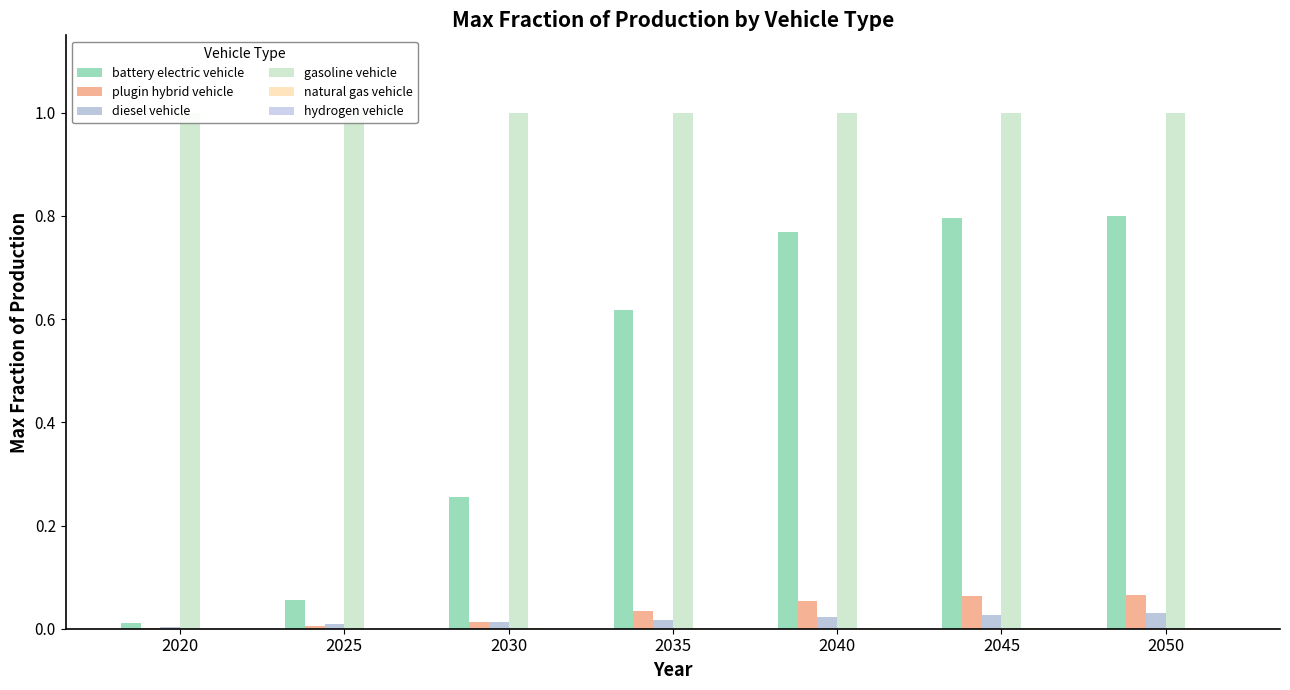

What is the sum of all plugin hybrid vehicle values?

0.2